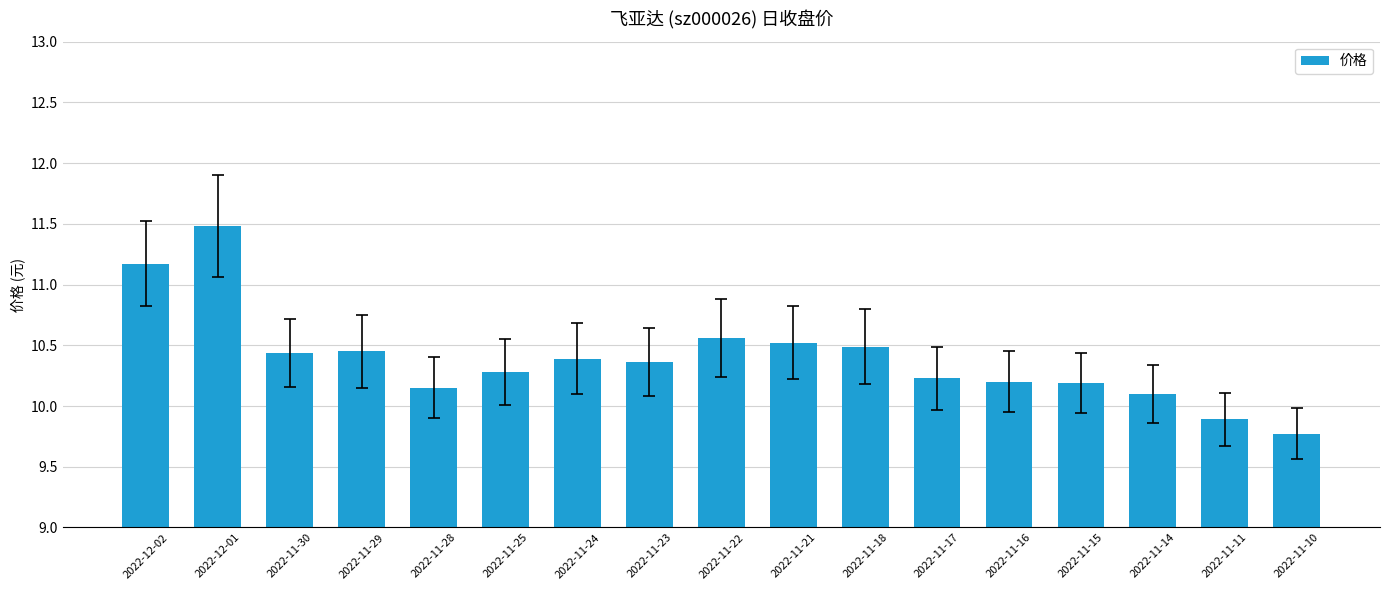

What is the change in value from 2022-11-30 to 2022-11-28?

-0.3